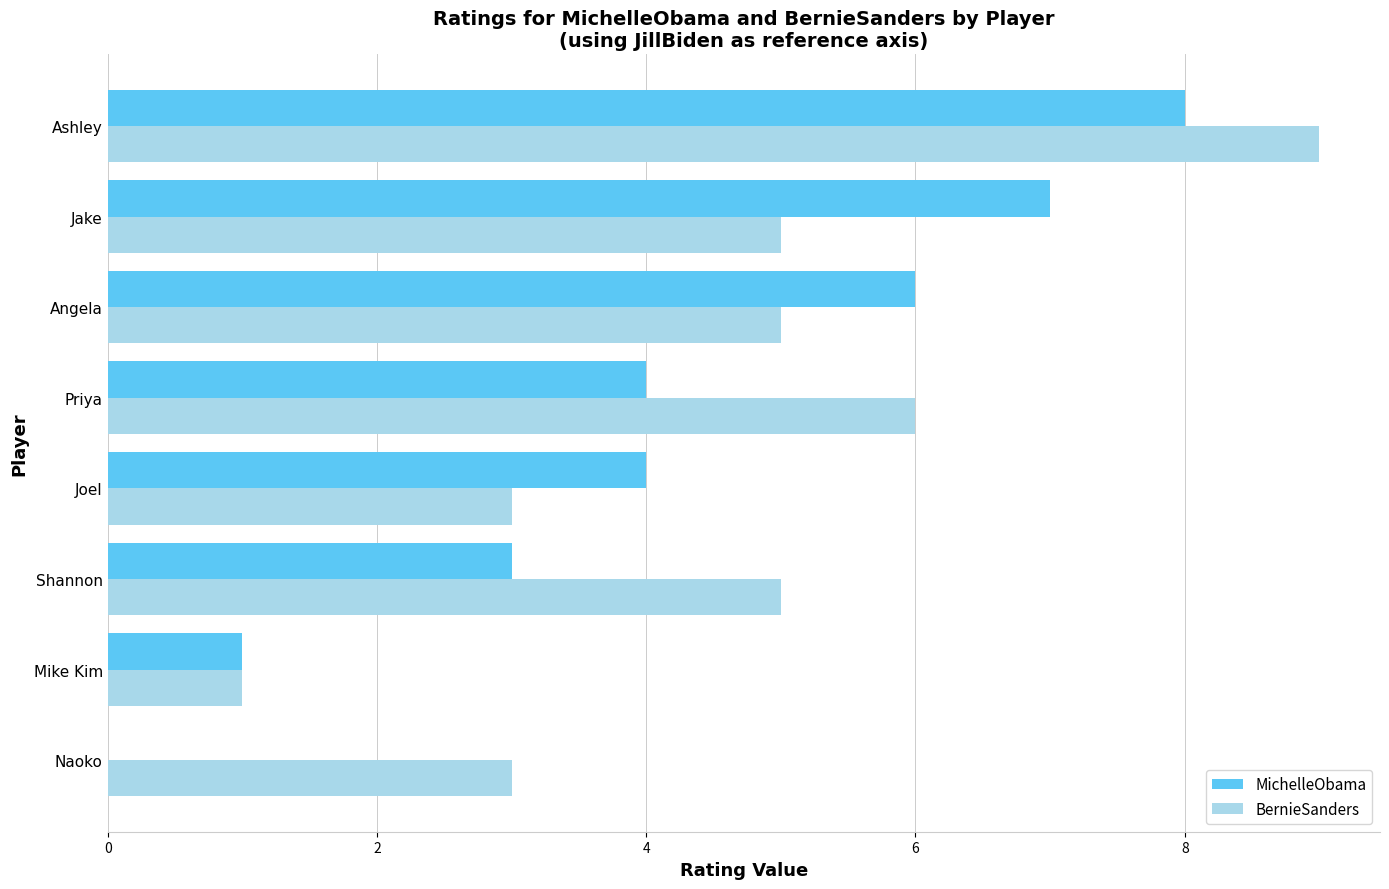

True or false: MichelleObama has a value of 2 at Jake.

False